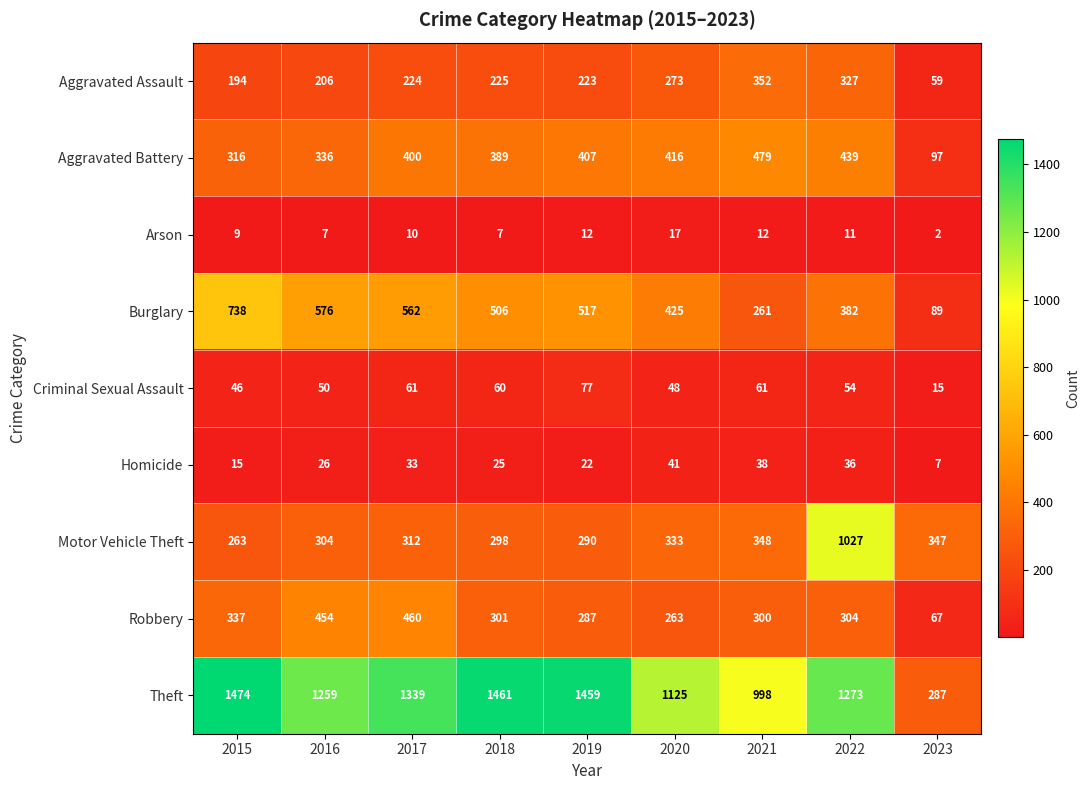

What is the maximum value shown in the chart?

1474